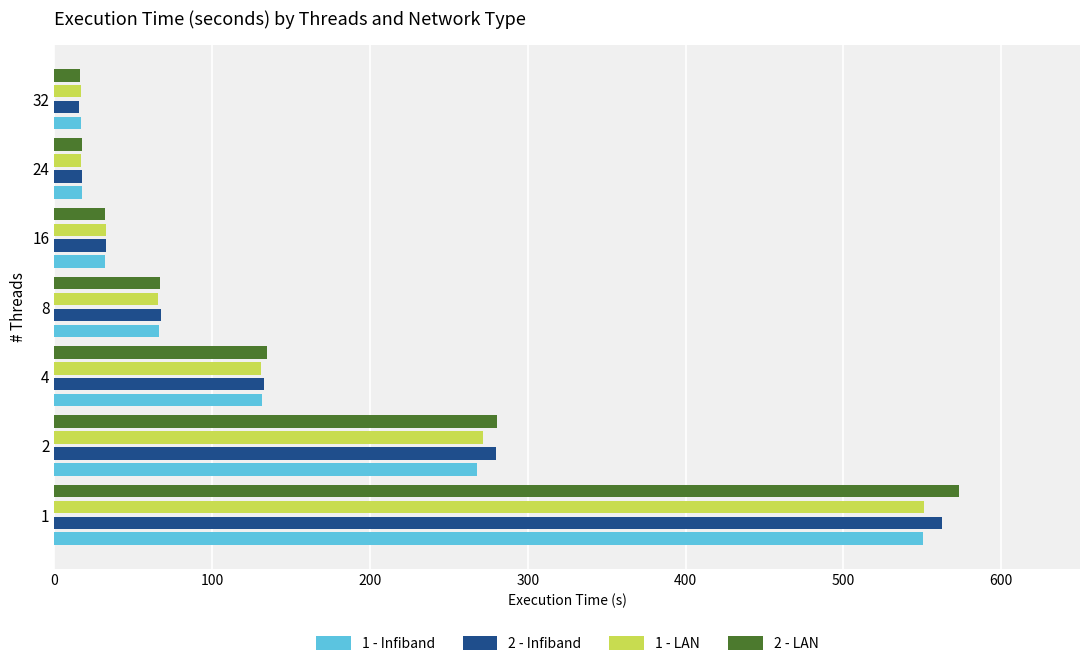

What is the maximum value for 2 - Infiband?

562.7